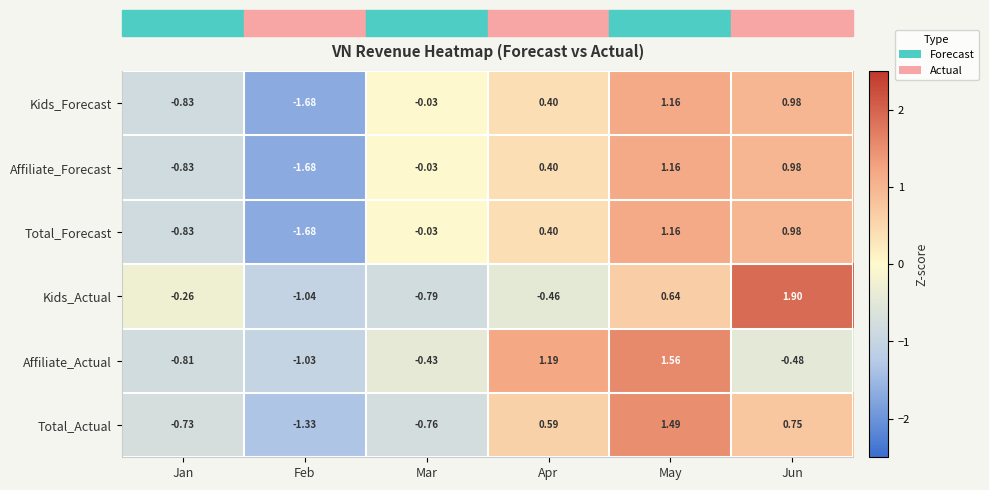

Where is Affiliate_Forecast nearest to the value 0?

Mar